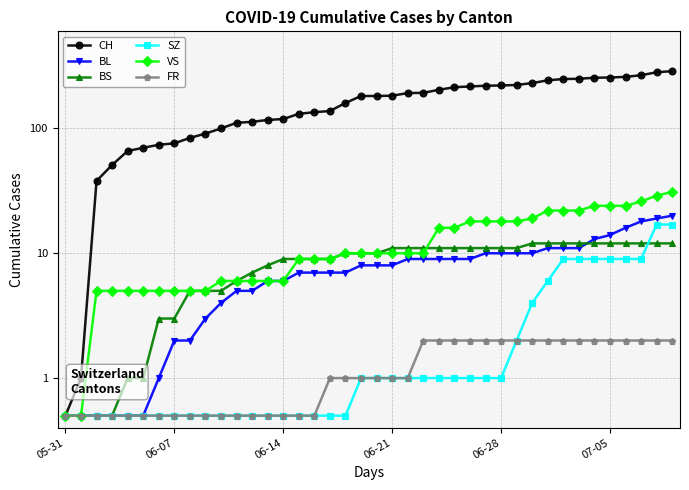

True or false: SZ and BL intersect in this chart.

False